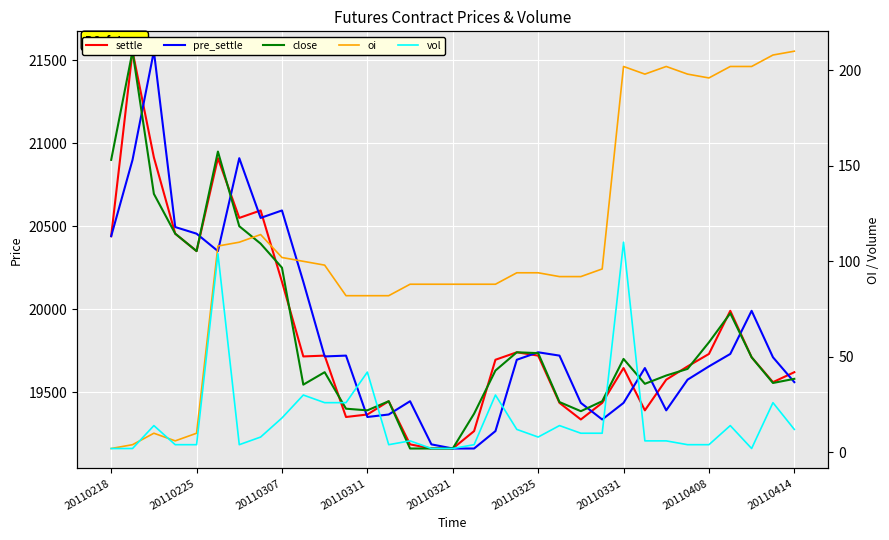

At how many categories does at least one series exceed 8527?

33